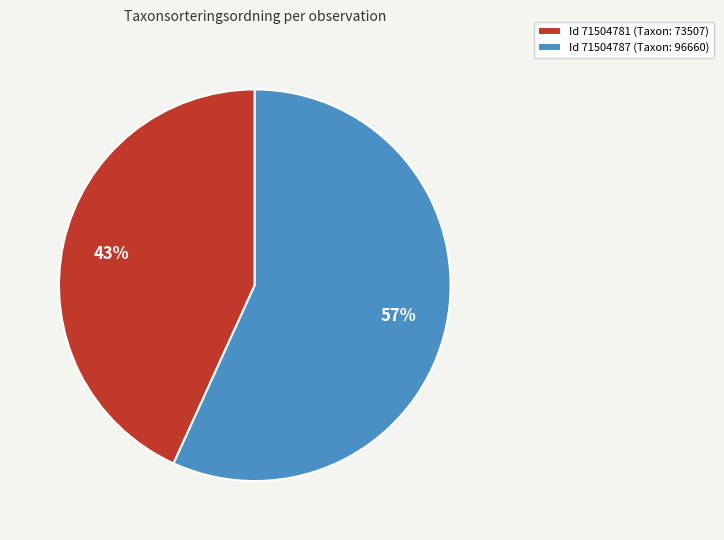

Which slice is the smallest?

Id 71504781 (Taxon: 73507)